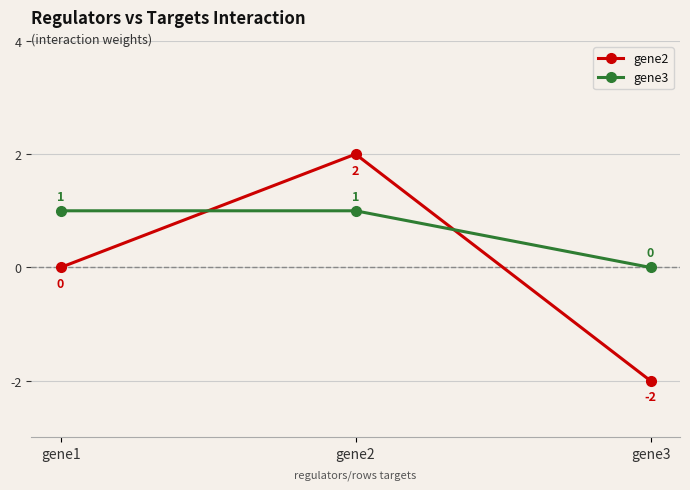

Is the value of gene2 at gene2 greater than the value of gene3 at gene3?

Yes